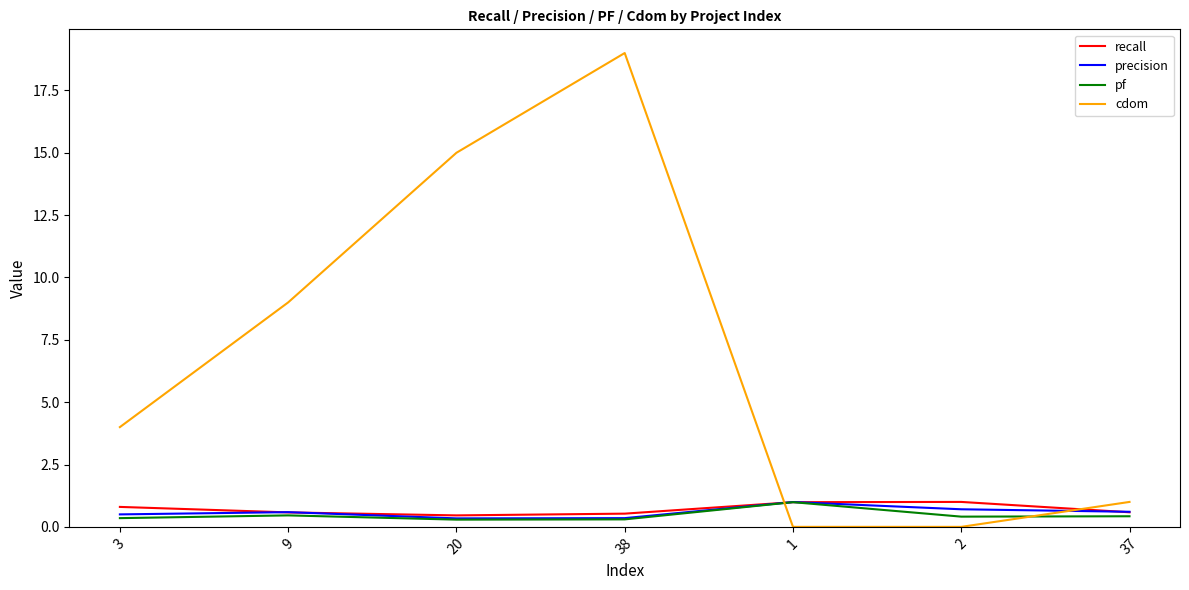

True or false: cdom and recall cross at least once.

True